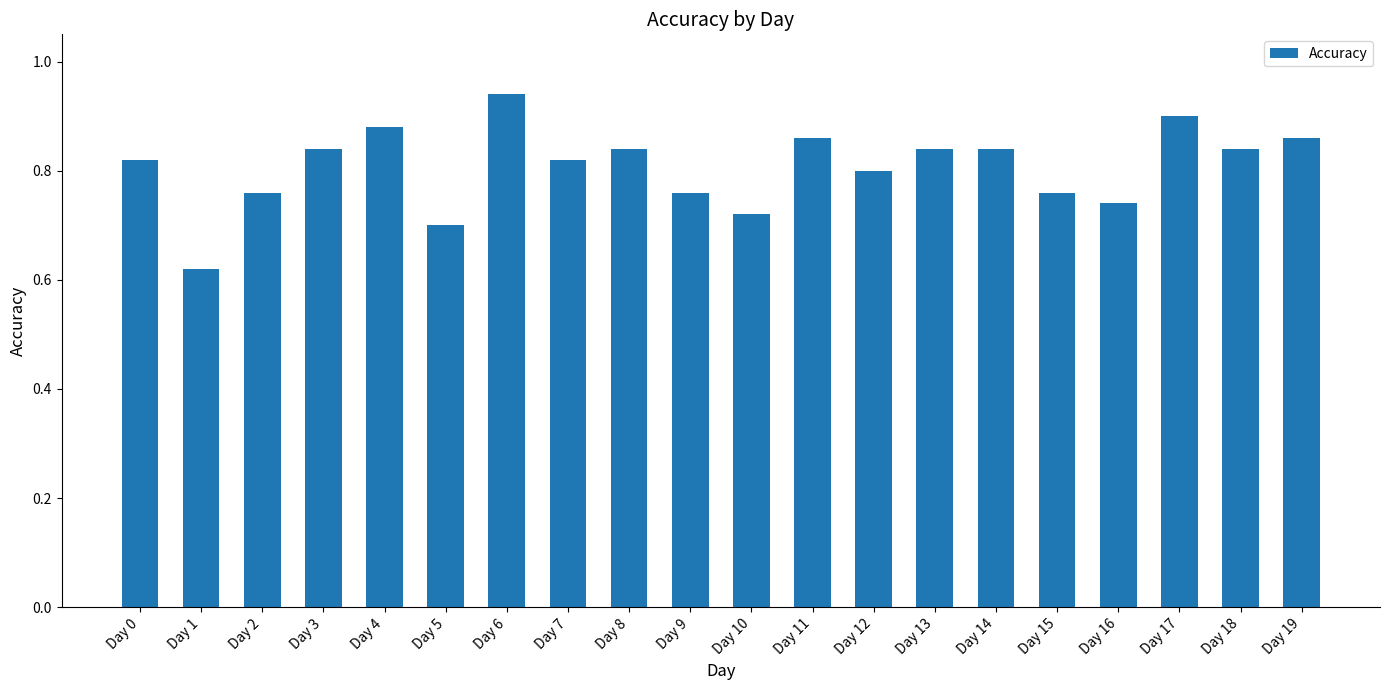

Is it true that the value at Day 8 is 0.8?

True